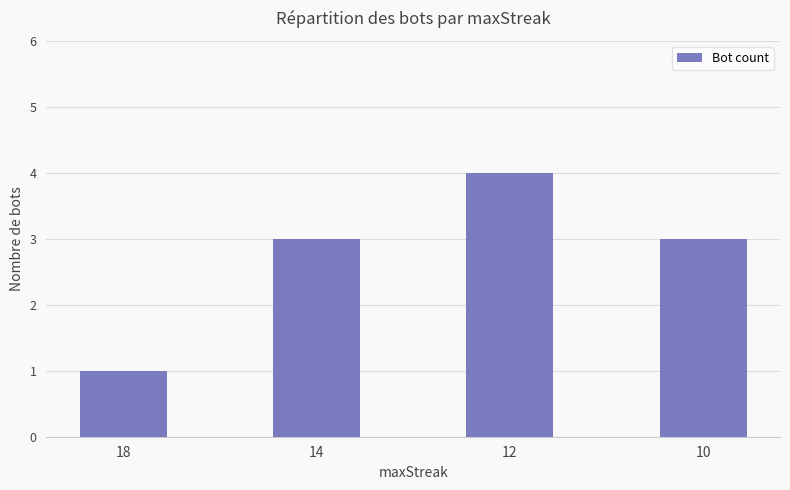

How many bars are there in total?

4